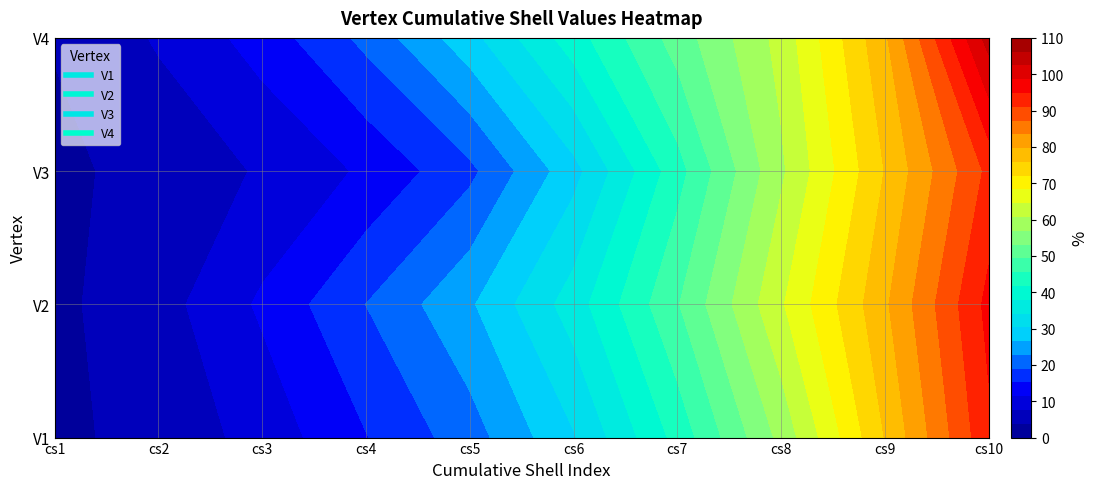

Rank the series by their maximum value, from highest to lowest.

V4, V2, V1, V3